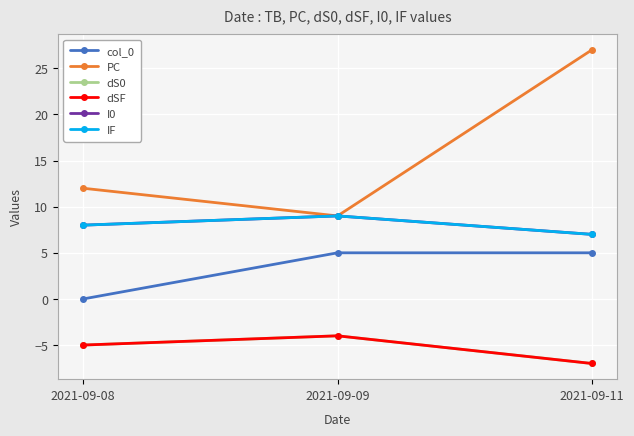

What is the total value across all series at 2021-09-11?

32